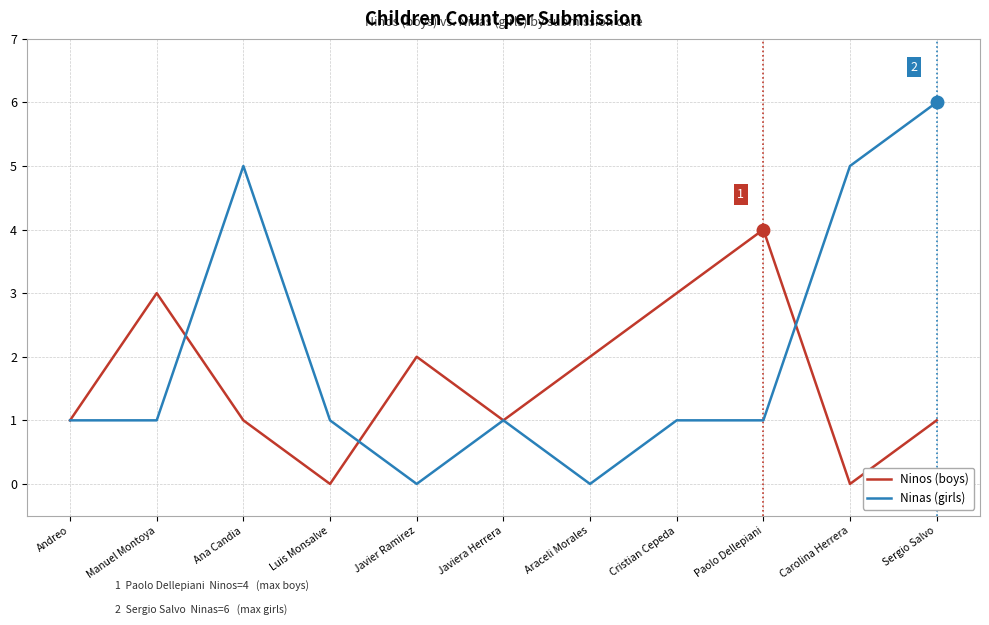

The value of Ninos (boys) at Paolo Dellepiani is 1. True or false?

False